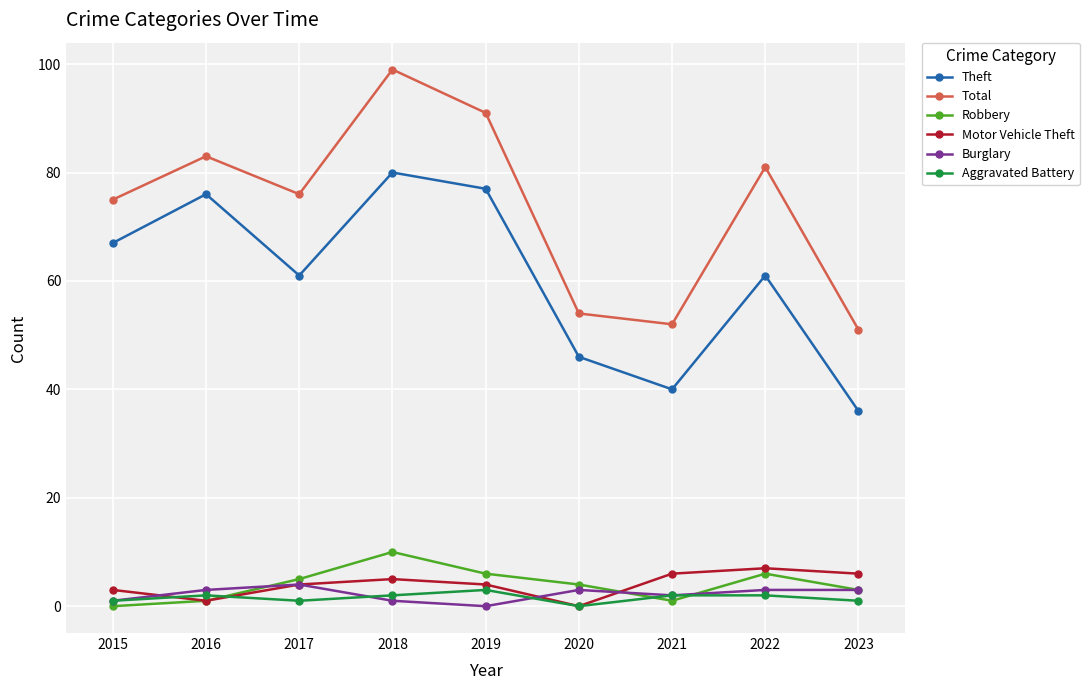

What is the sum of the Motor Vehicle Theft values at 2017 and 2016?

5